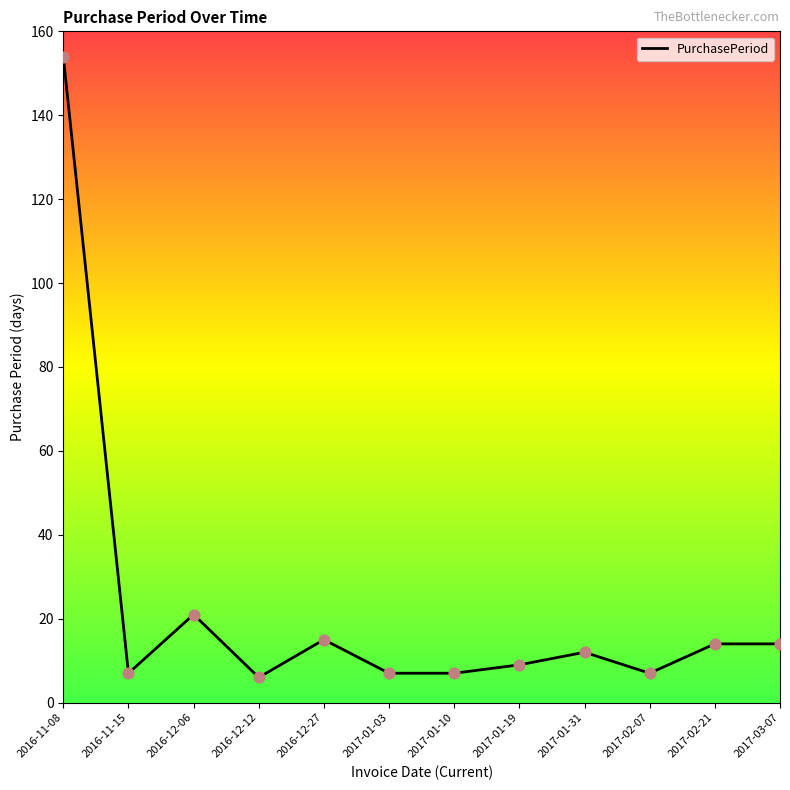

What is the change in value from 2017-01-19 to 2017-01-31?

+3